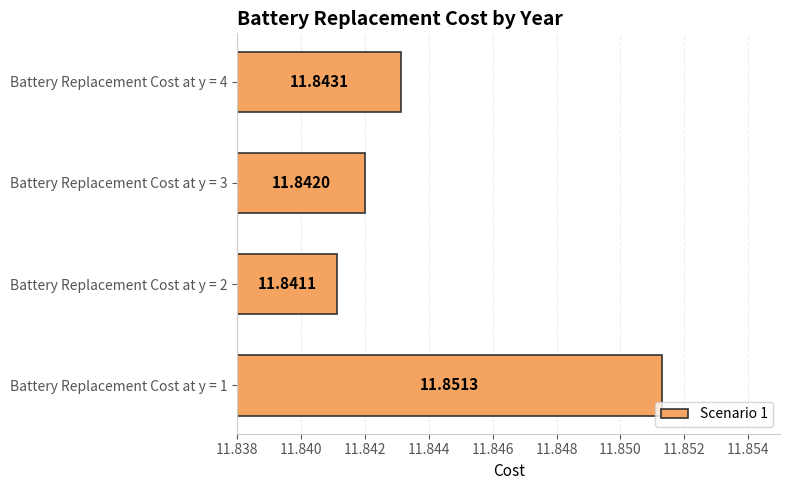

How many bars are there in total?

4